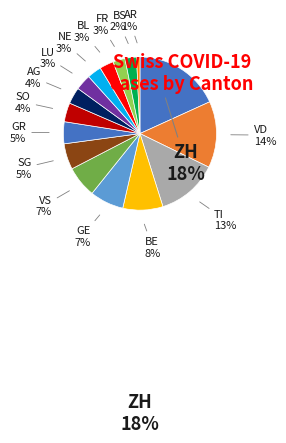

To the nearest percent, what is the difference between the largest and smallest slice percentages?

17%